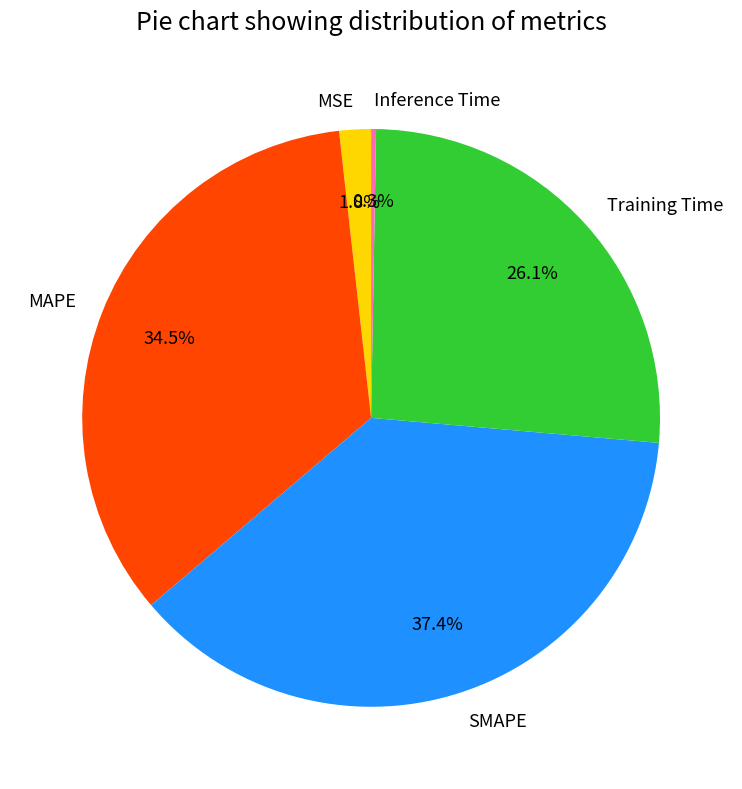

Do MSE and Training Time together represent more than half of the pie?

No